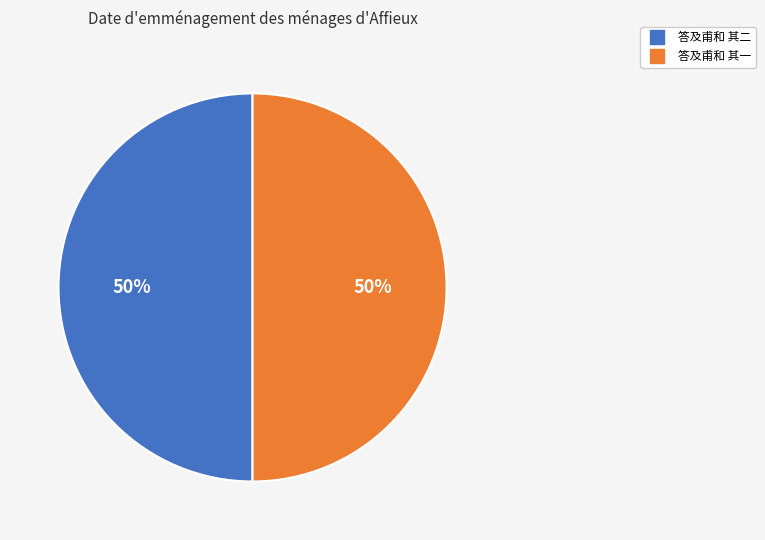

Combined, do 答及甫和 其一 and 答及甫和 其二 account for over 50%?

Yes